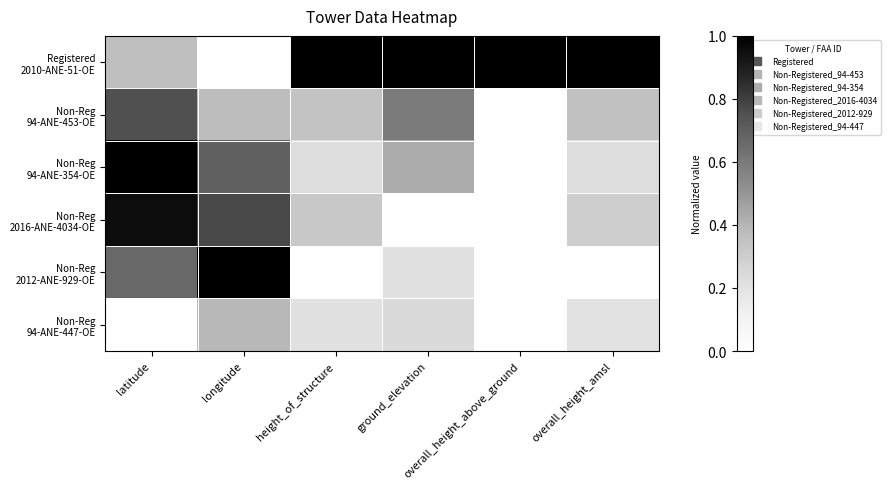

At which category is the sum across all series the highest?

latitude